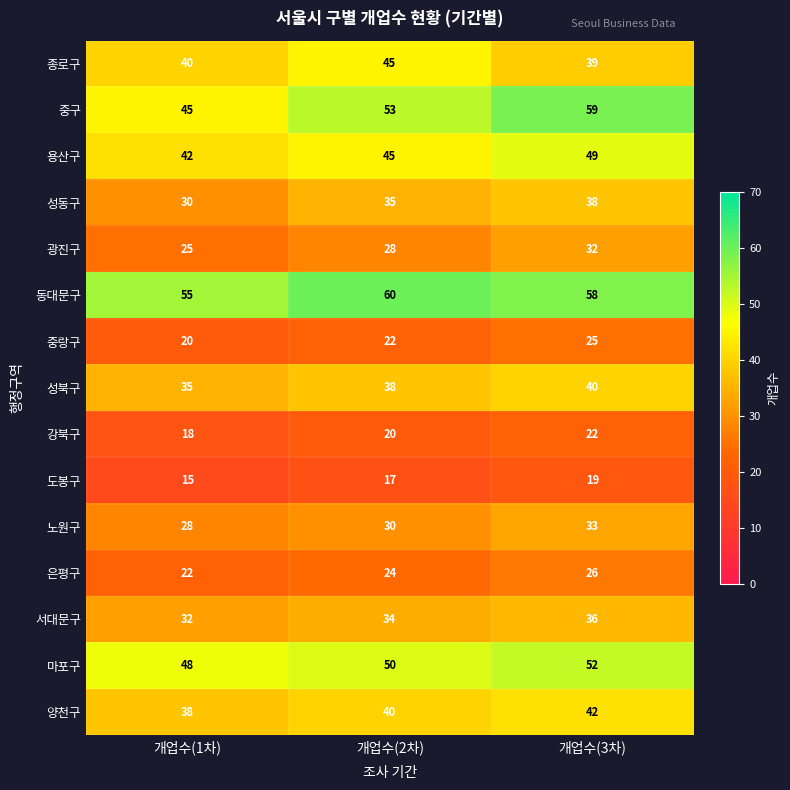

Which series has the largest total across all categories?

동대문구